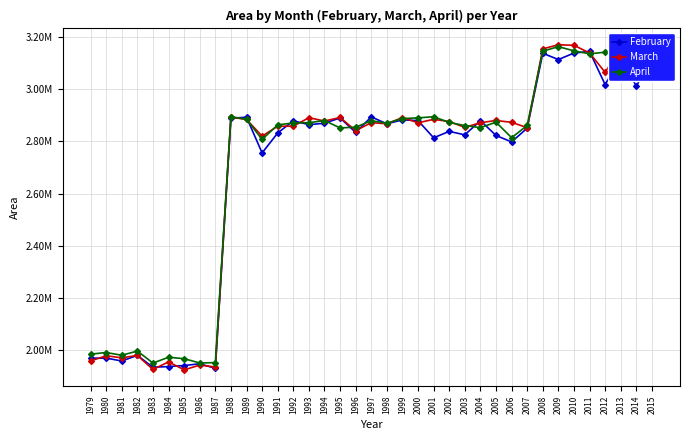

After their last crossing, which series has the higher values: April or February?

April